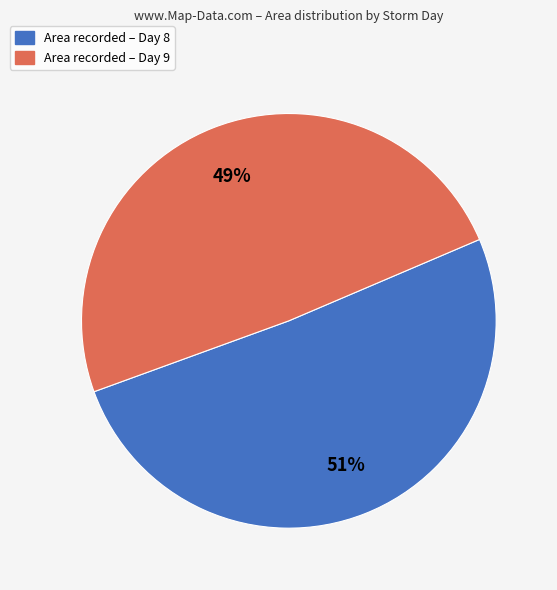

Is there any slice that represents more than half of the pie?

Yes